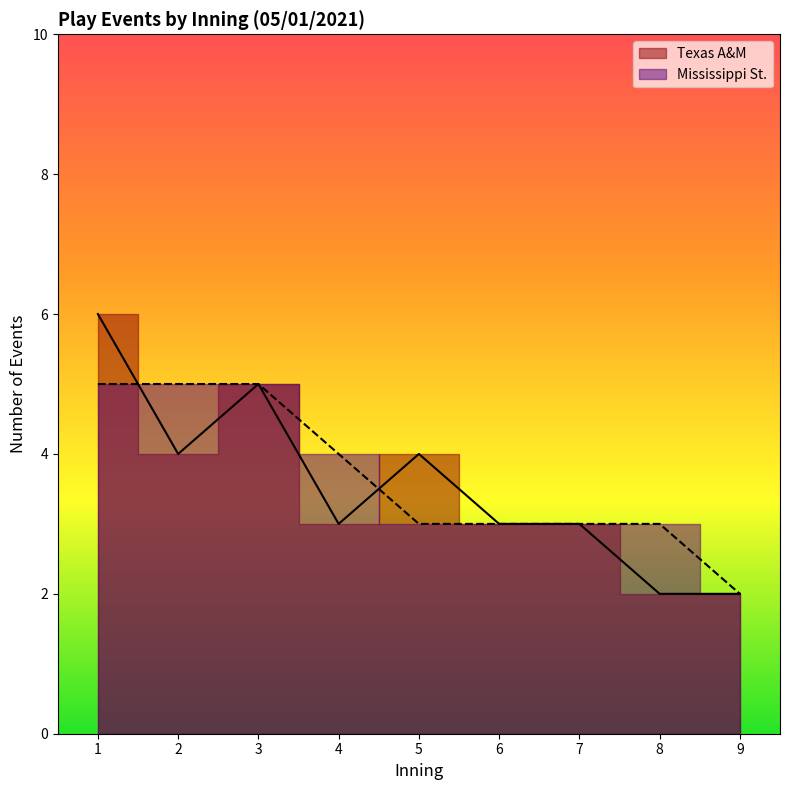

True or false: Mississippi St. and Texas A&M intersect in this chart.

False